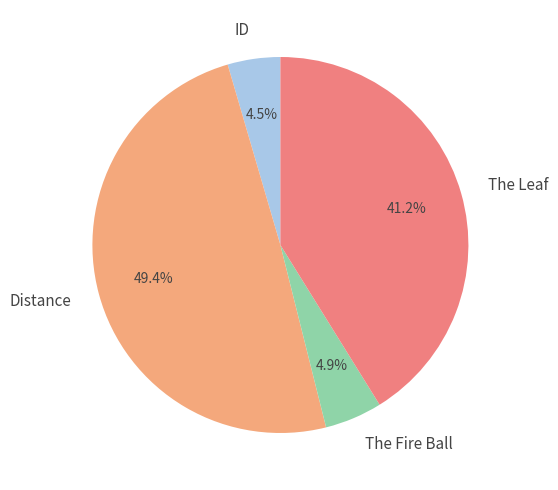

Does ID account for over 50% of the chart?

No